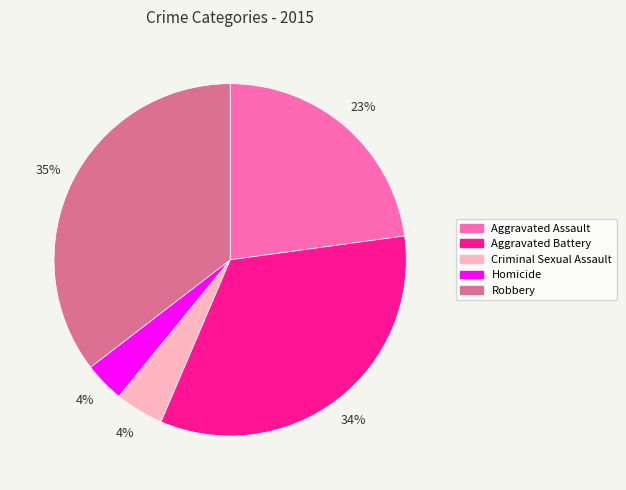

What percentage is the Robbery slice, to the nearest percent?

35%